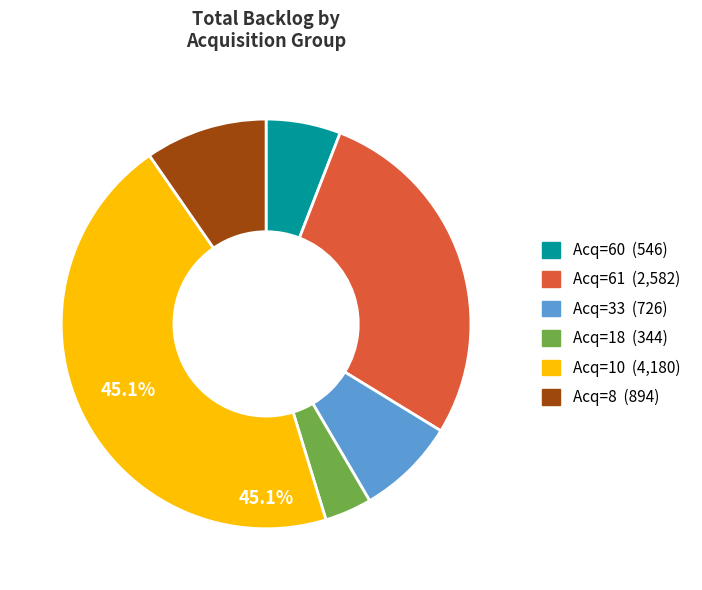

How many slices are in this pie chart?

6